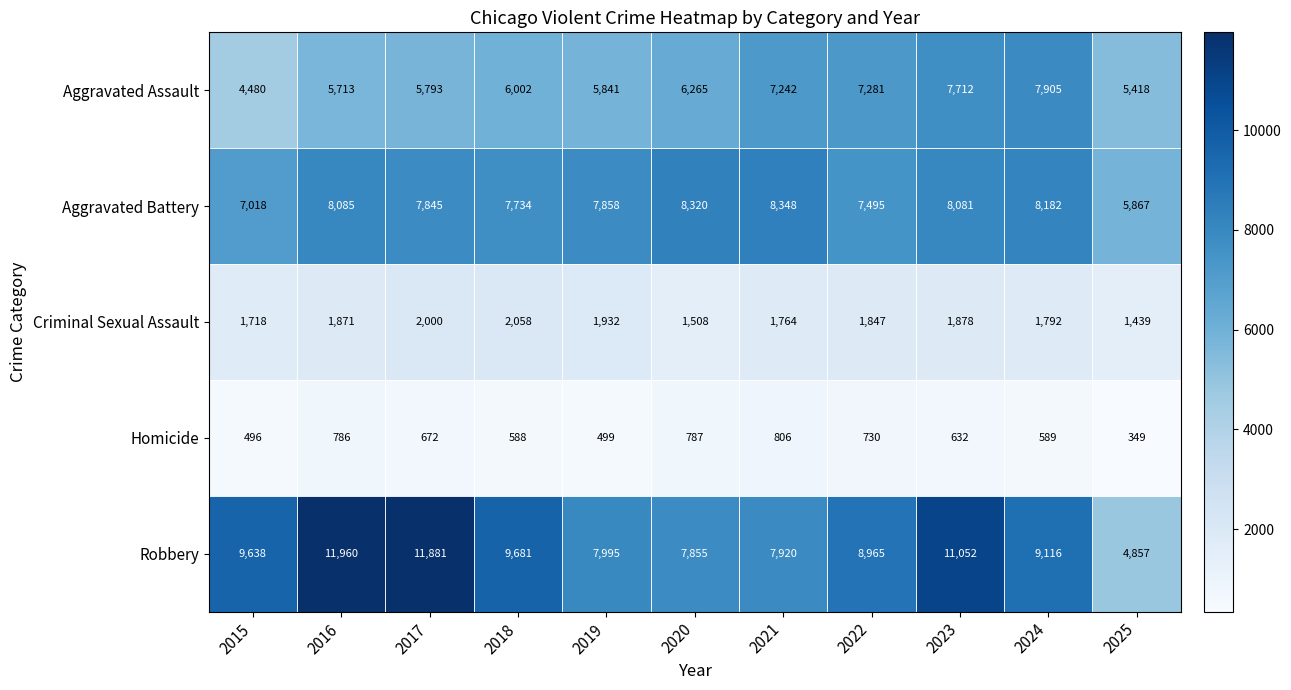

What is the sum of all Homicide values?

6934